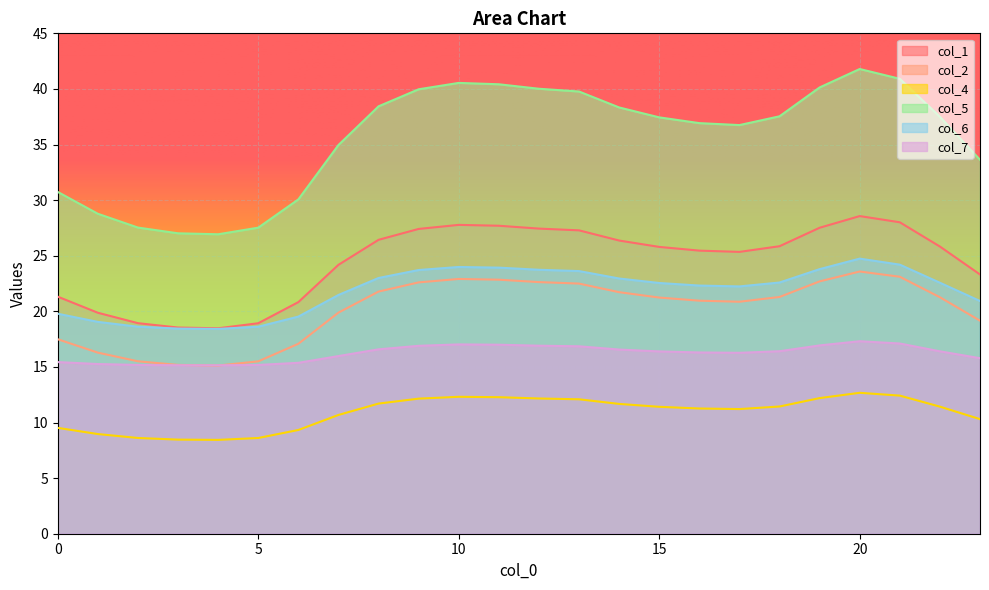

In 4, how many points are higher than both neighbors (excluding endpoints)?

2